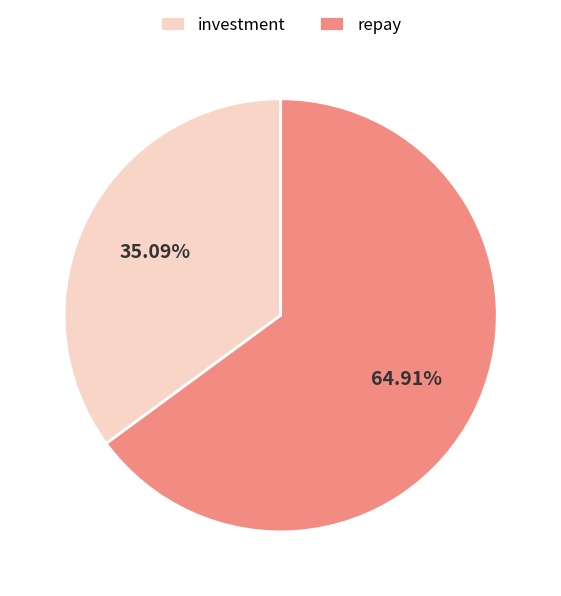

Rank the categories by value from lowest to highest.

investment, repay